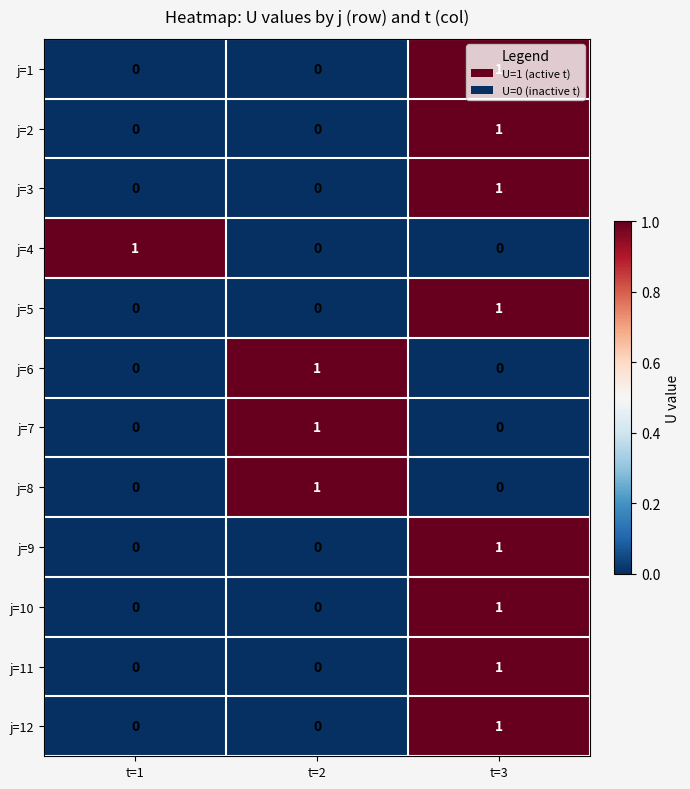

At which label does j=9 reach its peak?

t=3